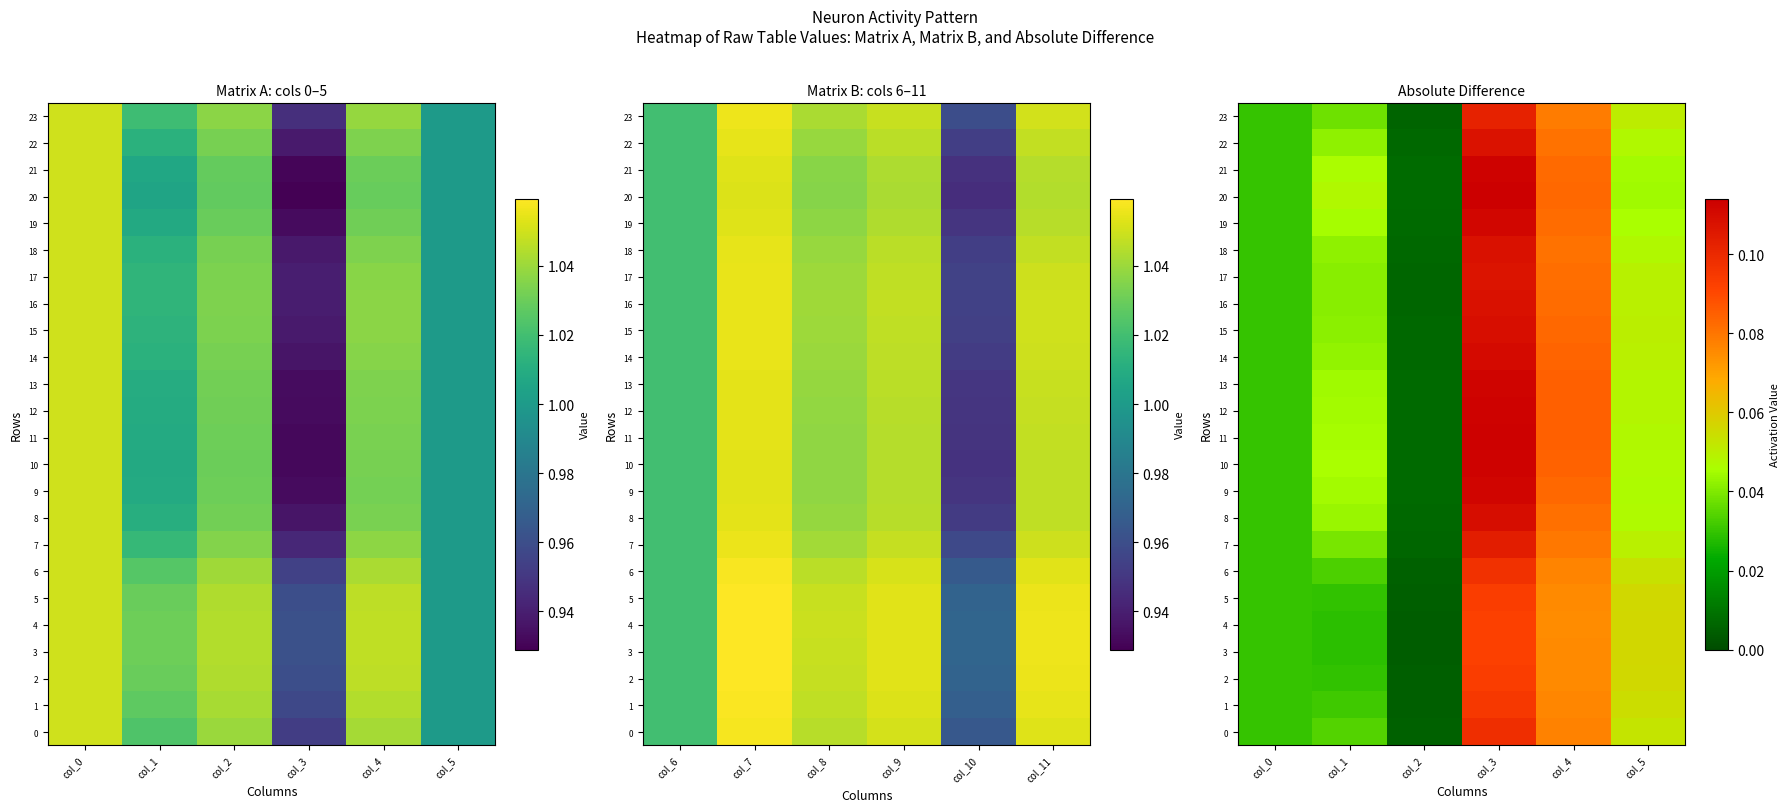

Count the number of categories in the chart.

6